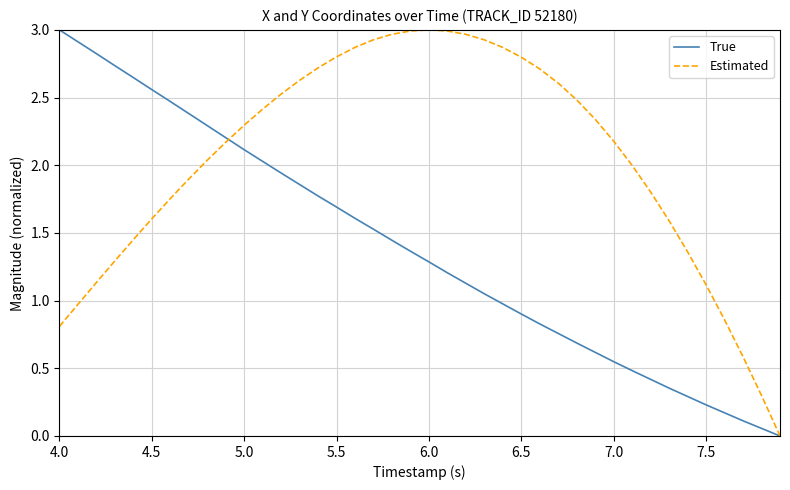

Does the chart display data point markers on the line(s)?

No